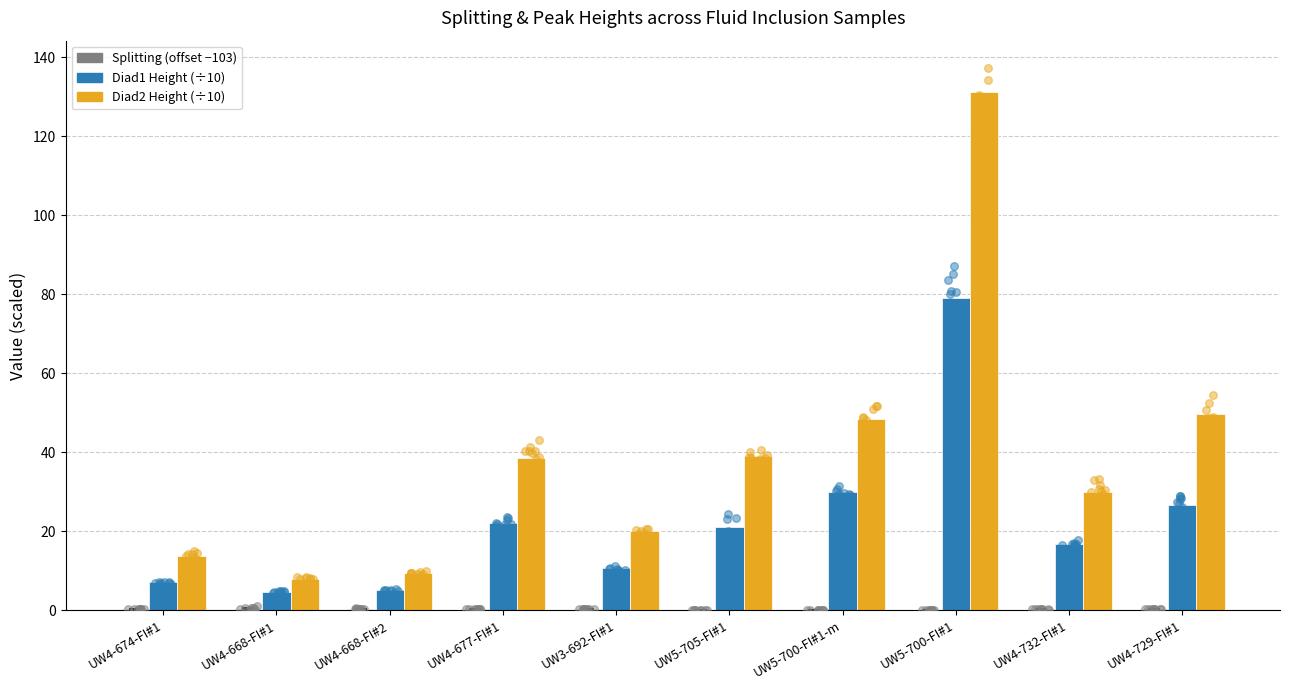

At how many categories does at least one series exceed 105?

1